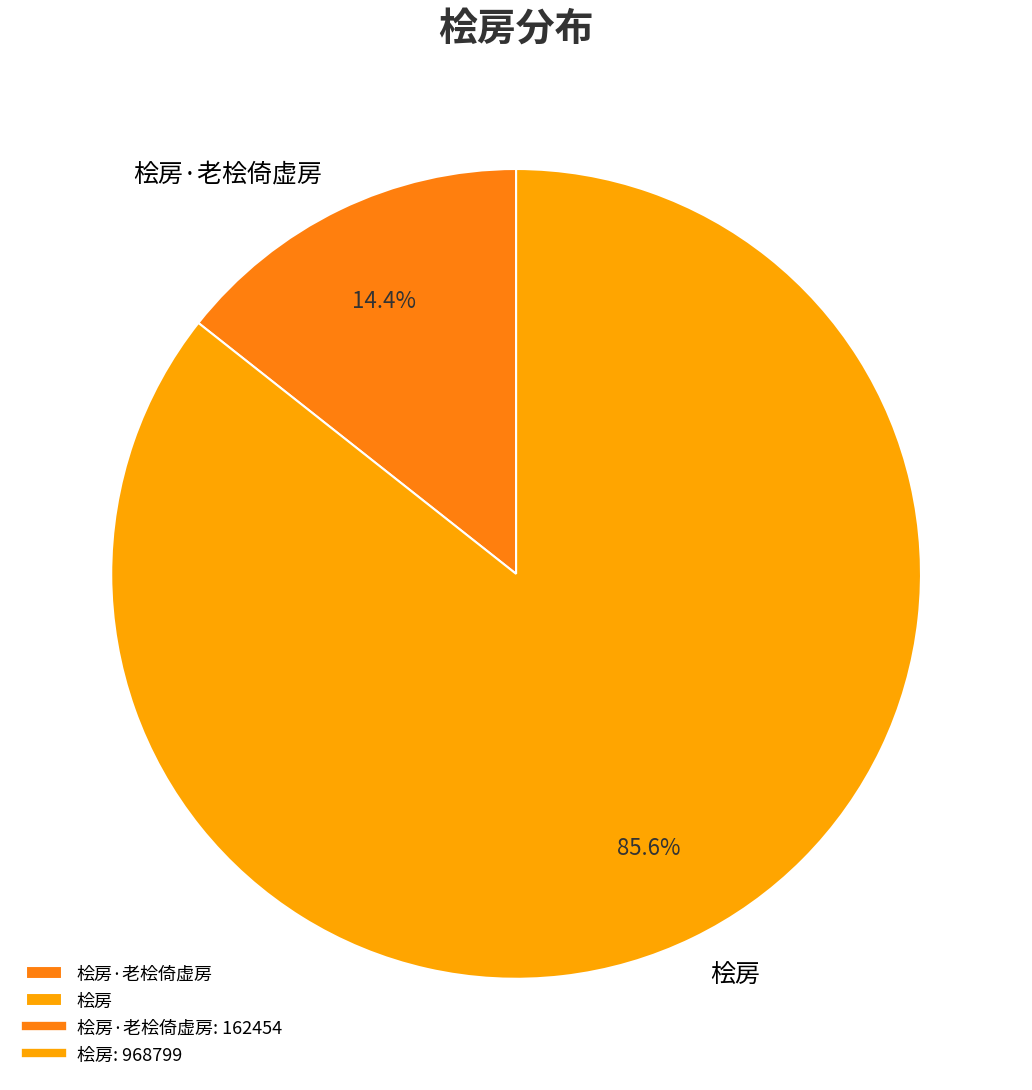

To the nearest percent, what portion does 桧房 represent?

86%